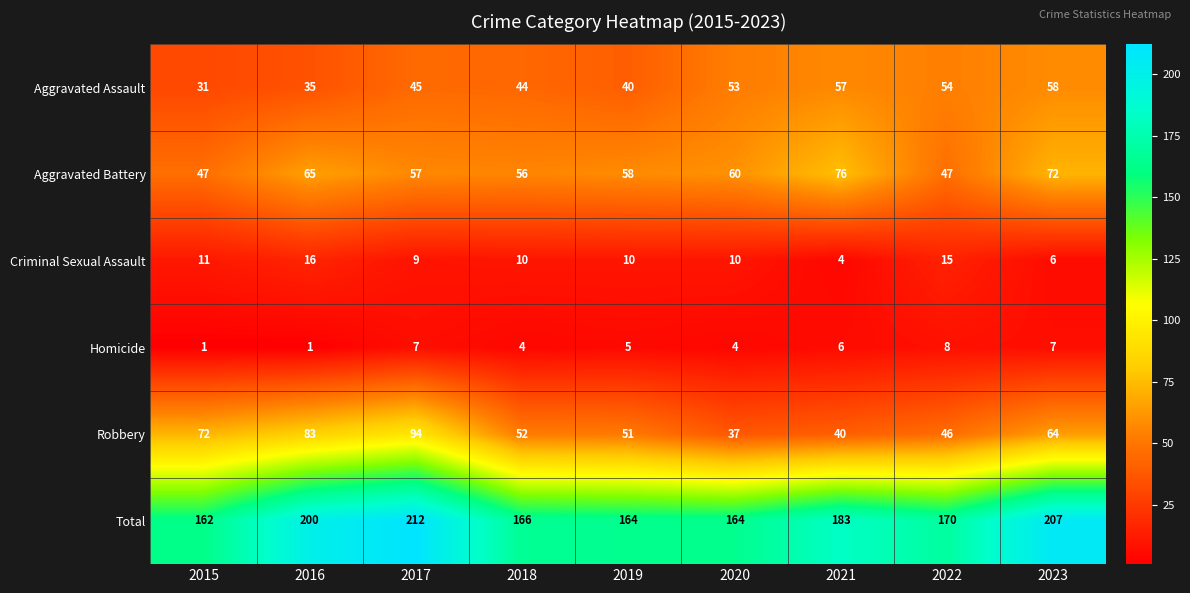

Where is Robbery nearest to the value 65?

2023